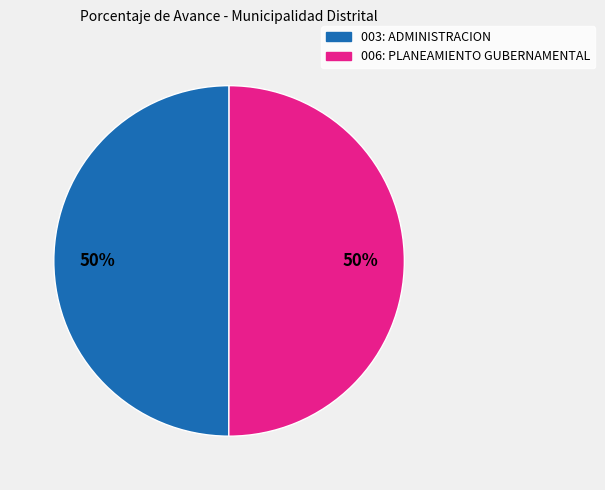

Count the number of slices in the pie.

2